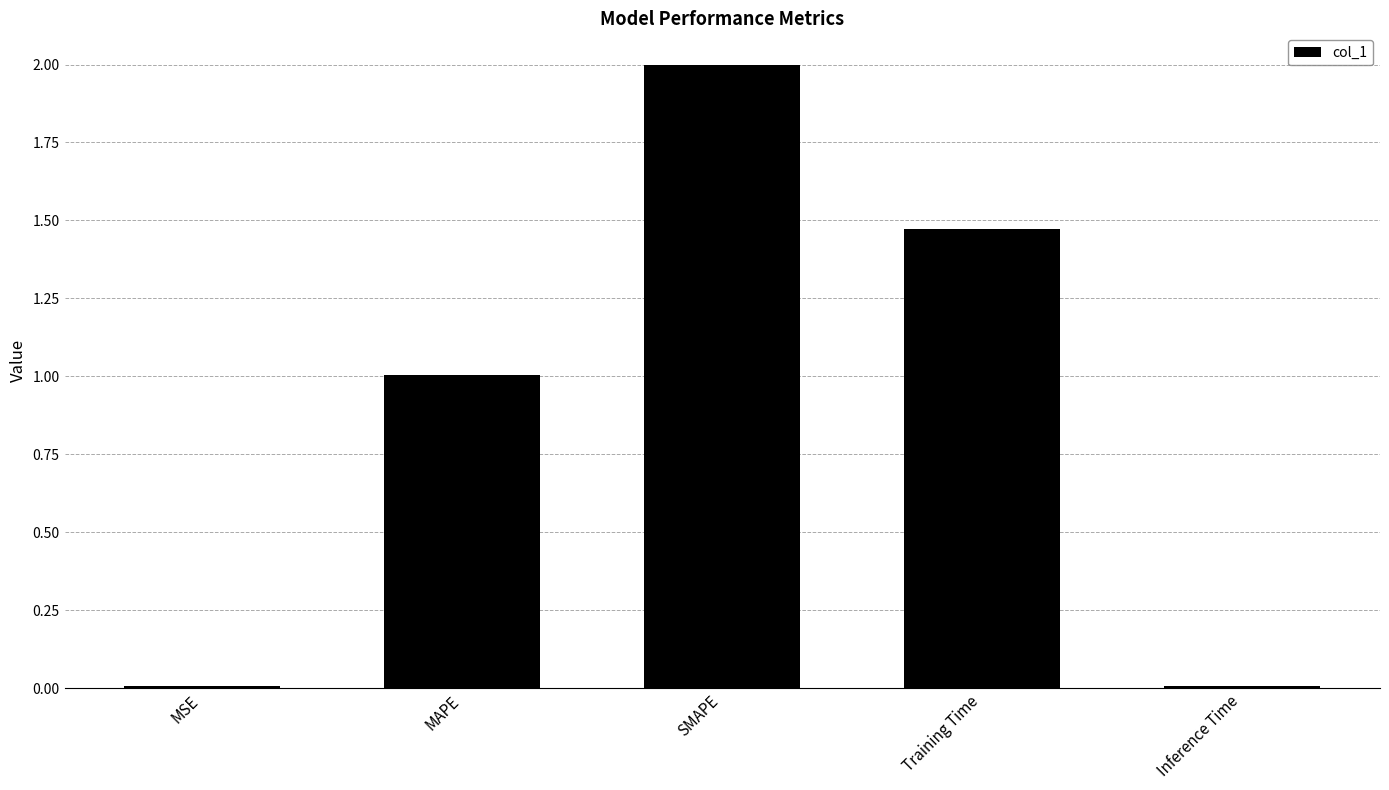

Which category has the highest value across all series?

SMAPE